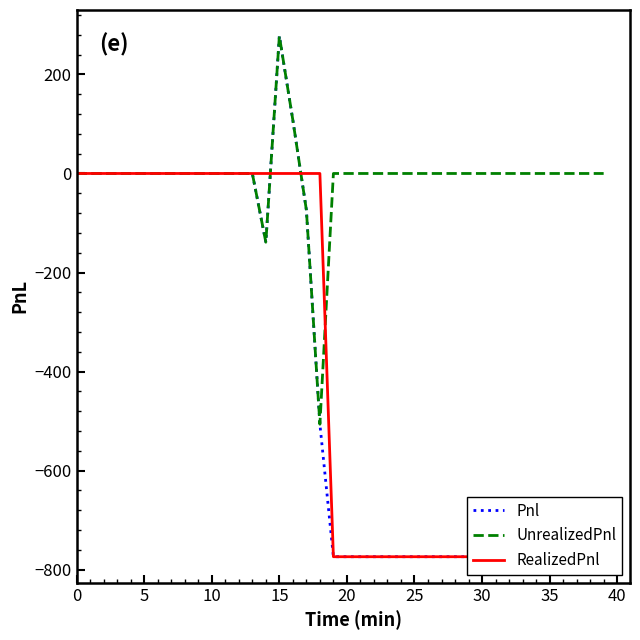

Where is Pnl nearest to the value -248?

14